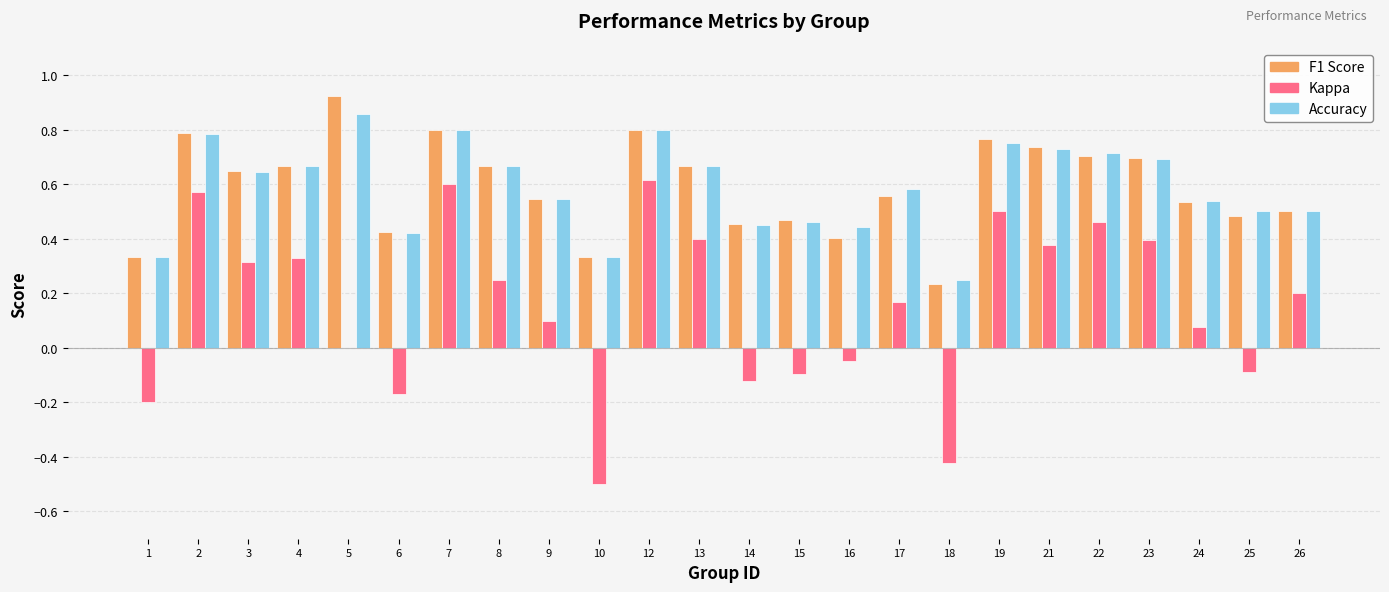

What is the total value across all series at 24?

1.2